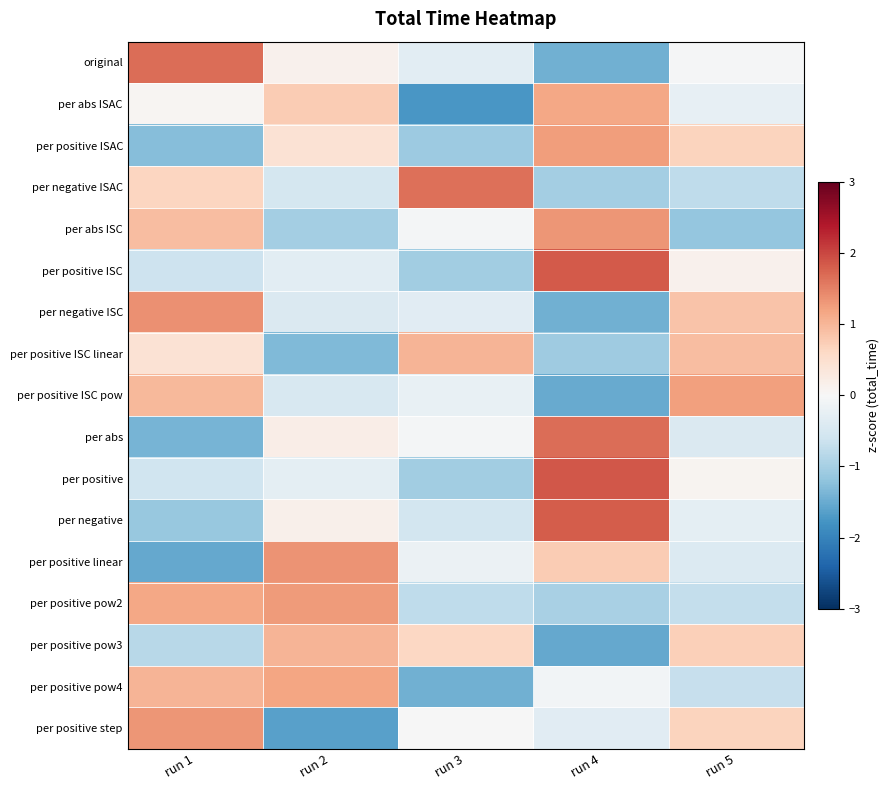

What is the minimum value shown in the chart?

-1.7